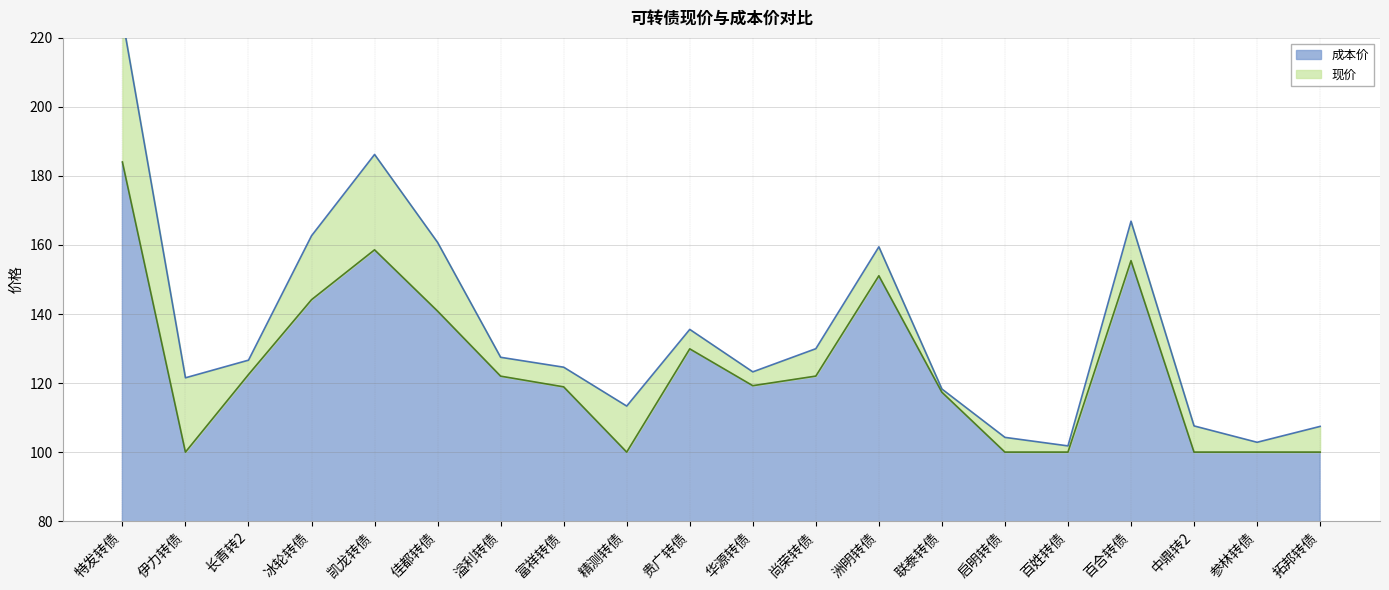

Where is the first local minimum for 现价?

伊力转债